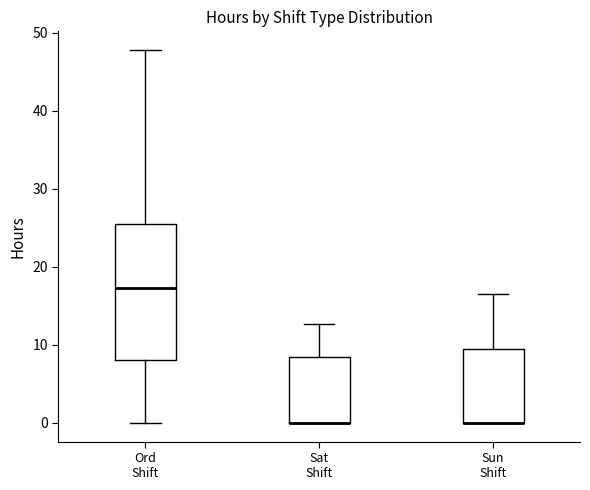

Reading left to right, transcribe this box plot: for each box, give where its median line is, the range the box spans, and where its two whiskers end, as read against the y-axis. The values are not printed on the chart, so give them approximately, as read against the axis.

Ord Shift: median 17, box 8 to 25, whiskers 0 to 48
Sat Shift: median 0 (drawn on the box's lower edge), box 0 to 9, whiskers 0 to 13
Sun Shift: median 0 (drawn on the box's lower edge), box 0 to 9, whiskers 0 to 17